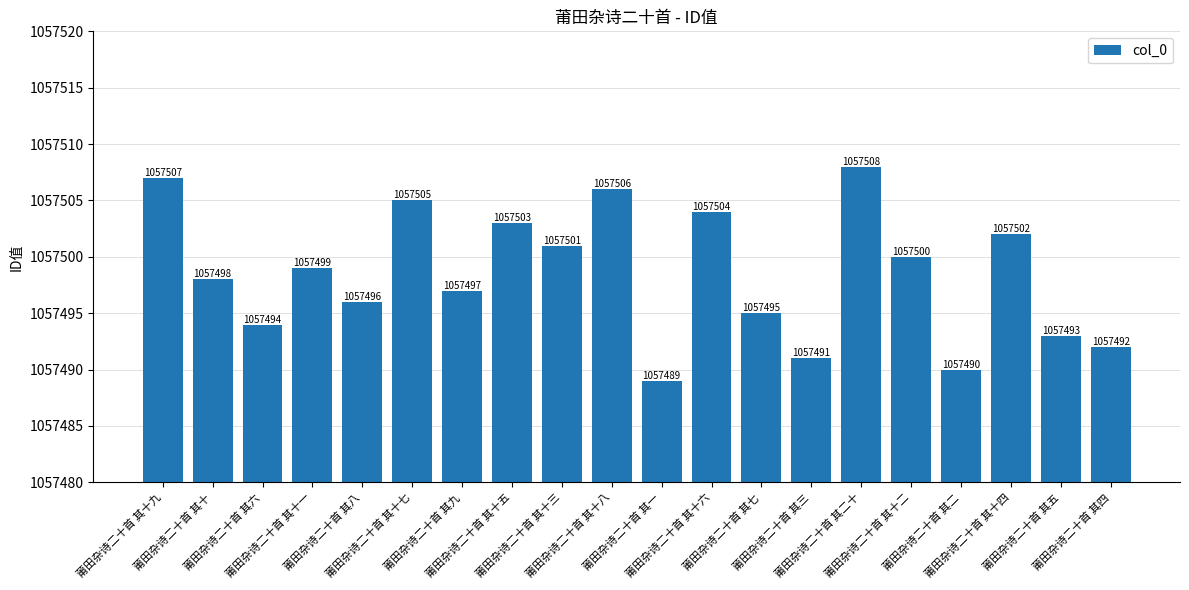

Reading right to left, extract all data points from this chart.

1057492	1057493	1057502	1057490	1057500	1057508	1057491	1057495	1057504	1057489	1057506	1057501	1057503	1057497	1057505	1057496	1057499	1057494	1057498	1057507